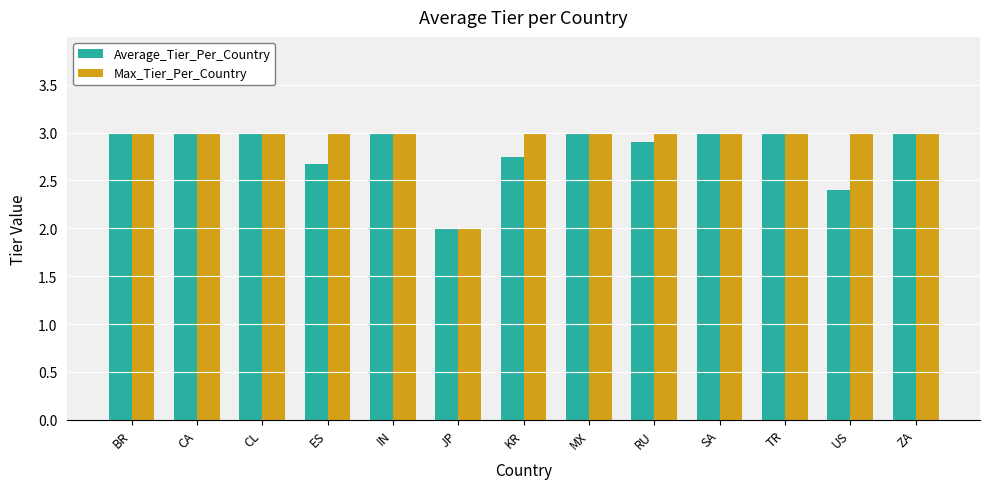

What is the difference between the Average_Tier_Per_Country values at JP and TR?

1.0